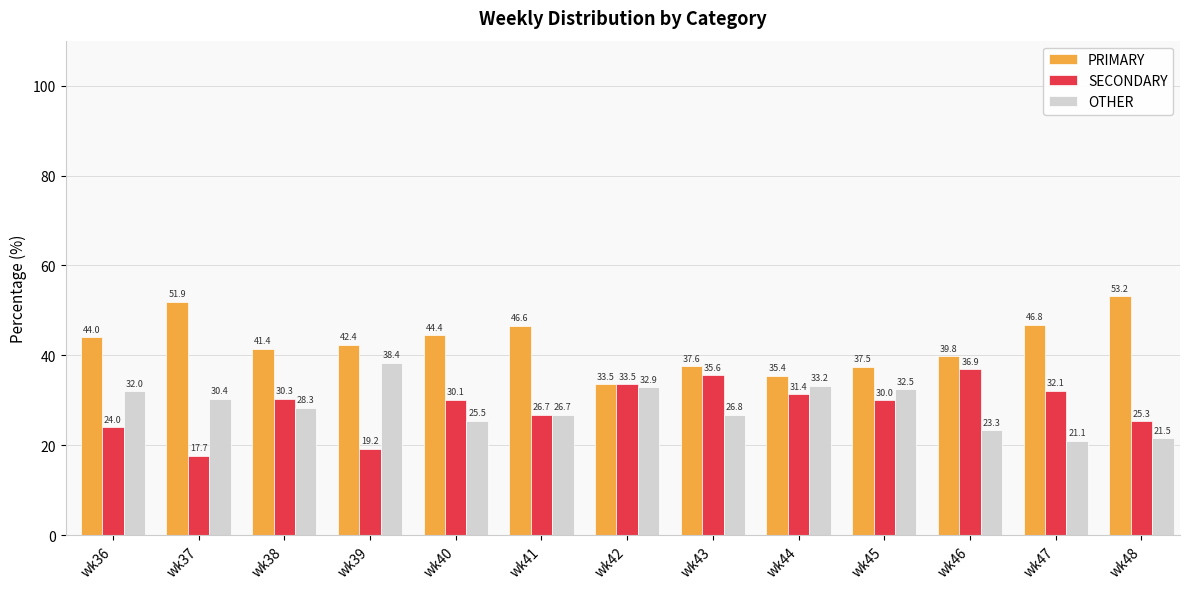

What is the difference between the maximum and minimum values in the PRIMARY series?

19.6